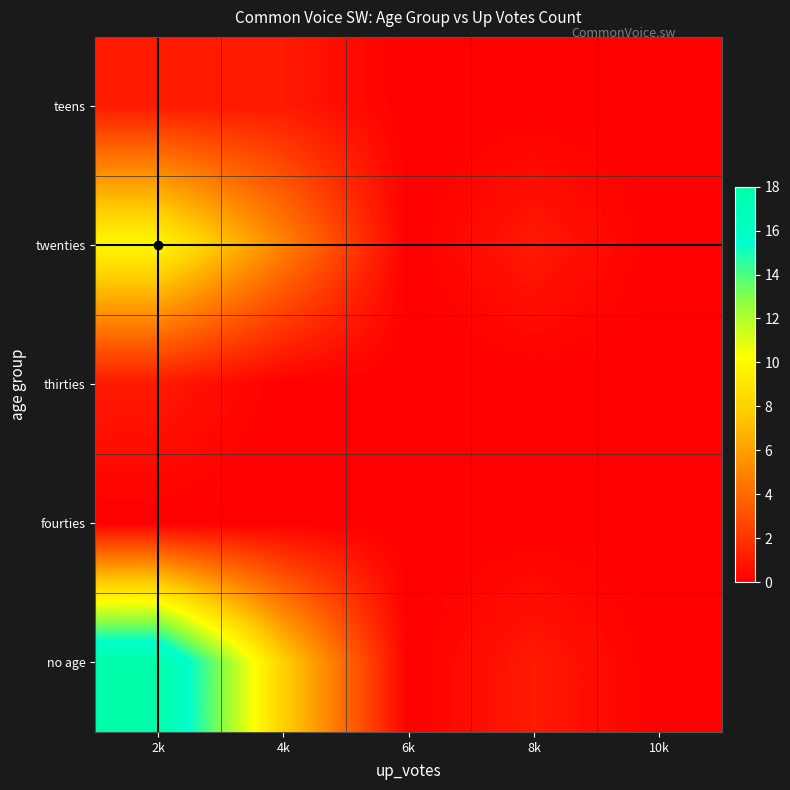

Reading right to left, transcribe all the data shown in this chart.

teens: 10k=0	8k=0	6k=0	4k=1	2k=1
twenties: 10k=0	8k=1	6k=0	4k=5	2k=10
thirties: 10k=0	8k=0	6k=0	4k=0	2k=1
fourties: 10k=0	8k=0	6k=0	4k=0	2k=0
no age: 10k=0	8k=1	6k=0	4k=8	2k=18